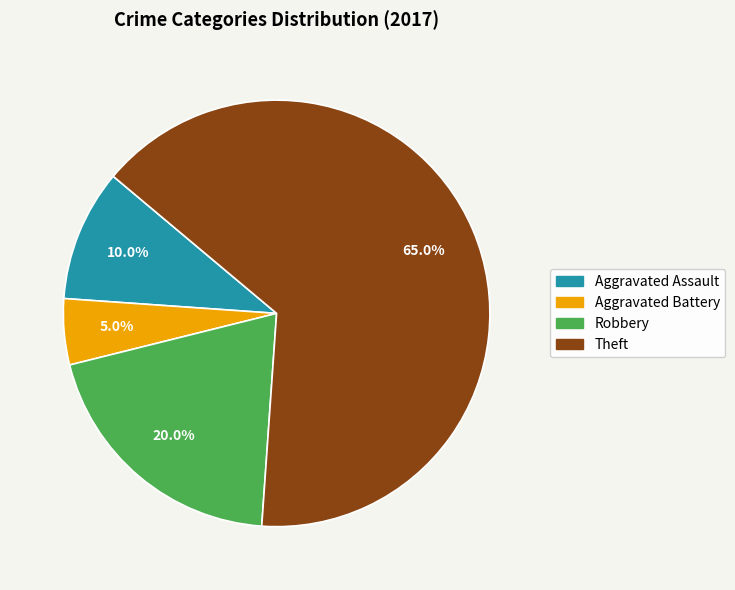

Is there a majority slice in this chart?

Yes